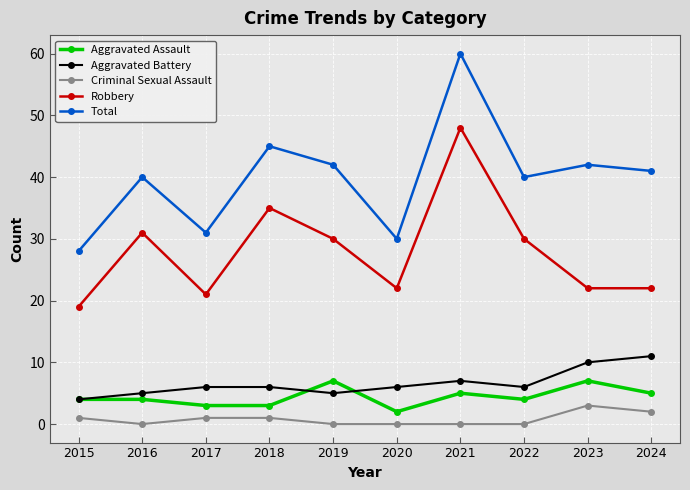

What is the maximum value for Total?

60